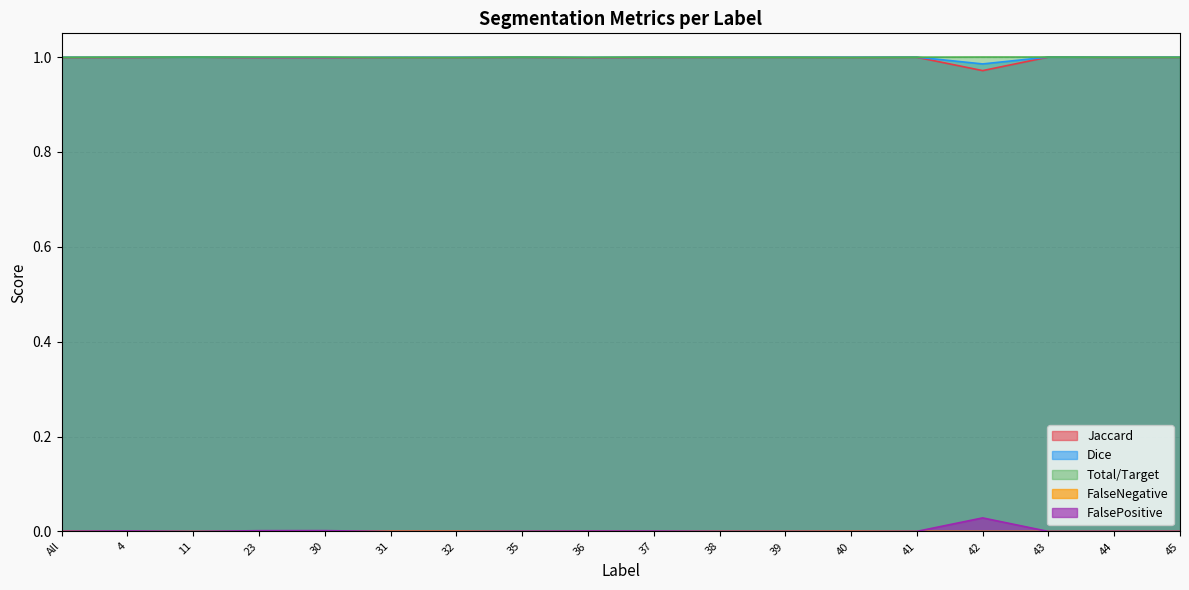

What position from the left is 42?

15